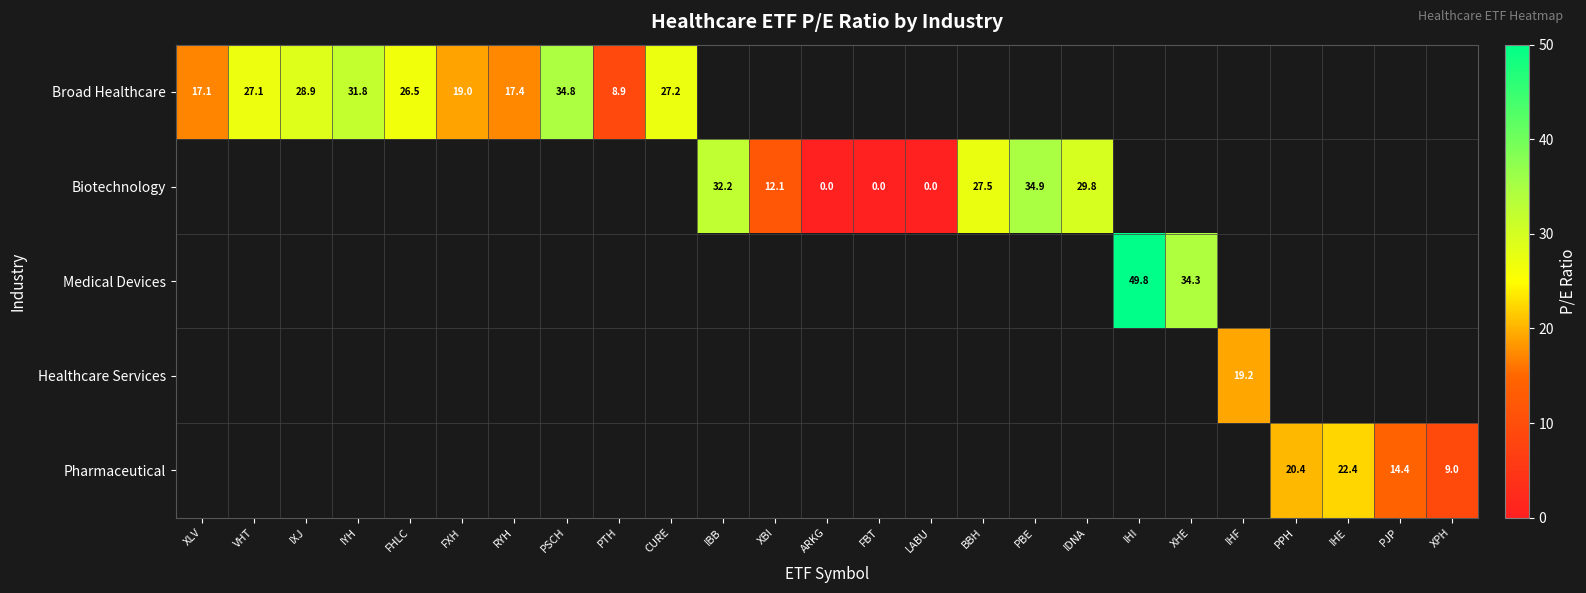

Rank the categories by Medical Devices value from lowest to highest.

XHE, IHF, PPH, IHE, PJP, XPH, XLV, VHT, IXJ, IYH, FHLC, FXH, RYH, PSCH, PTH, CURE, IBB, XBI, ARKG, FBT, LABU, BBH, PBE, IDNA, IHI